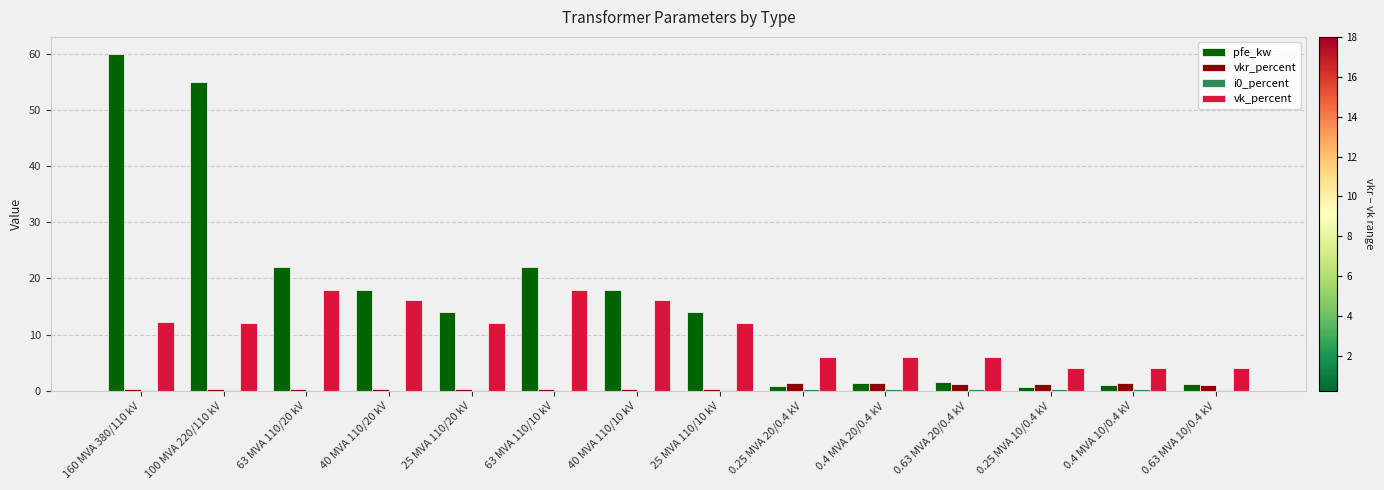

What is the total value across all series at 25 MVA 110/10 kV?

26.5